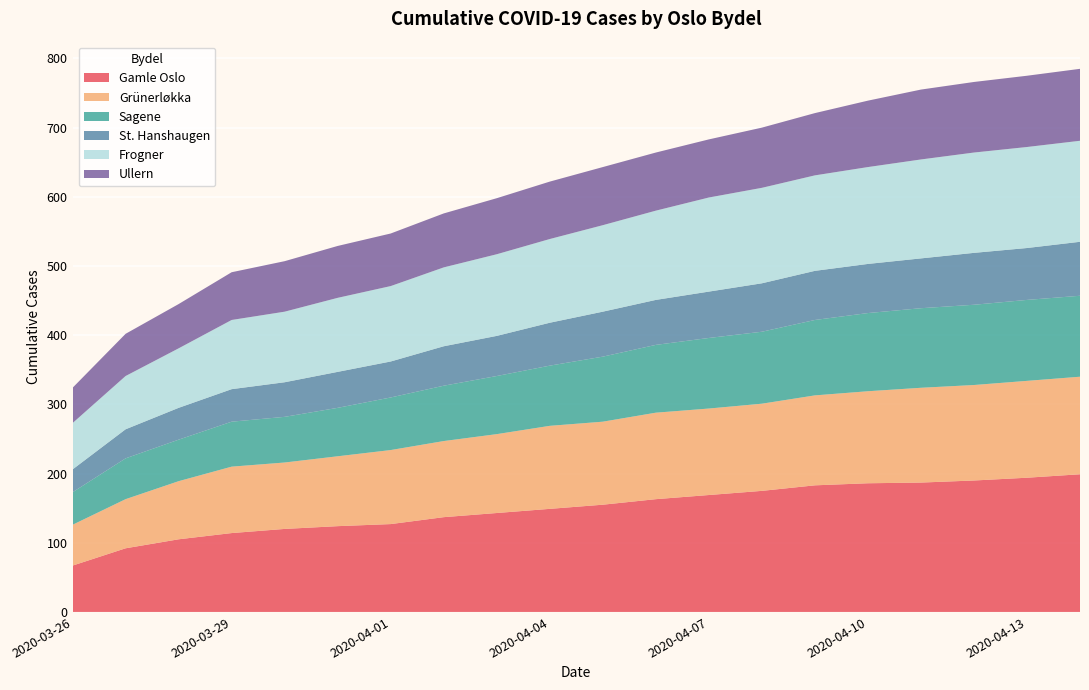

Reading left to right, transcribe all the data shown in this chart.

Gamle Oslo: 67	92	105	114	120	124	127	137	143	149	155	163	169	175	183	186	187	190	194	199
Grünerløkka: 59	71	84	96	96	101	107	110	114	120	120	125	125	126	130	133	137	138	140	141
Sagene: 47	59	60	65	66	70	76	80	84	87	94	98	102	104	109	113	115	116	117	117
St. Hanshaugen: 33	42	46	47	50	52	52	57	58	62	65	65	67	70	71	71	72	75	75	78
Frogner: 67	77	86	100	102	107	109	114	118	121	125	129	136	138	138	140	143	145	146	146
Ullern: 51	61	64	69	73	75	76	78	81	83	84	84	84	87	90	96	101	102	103	104